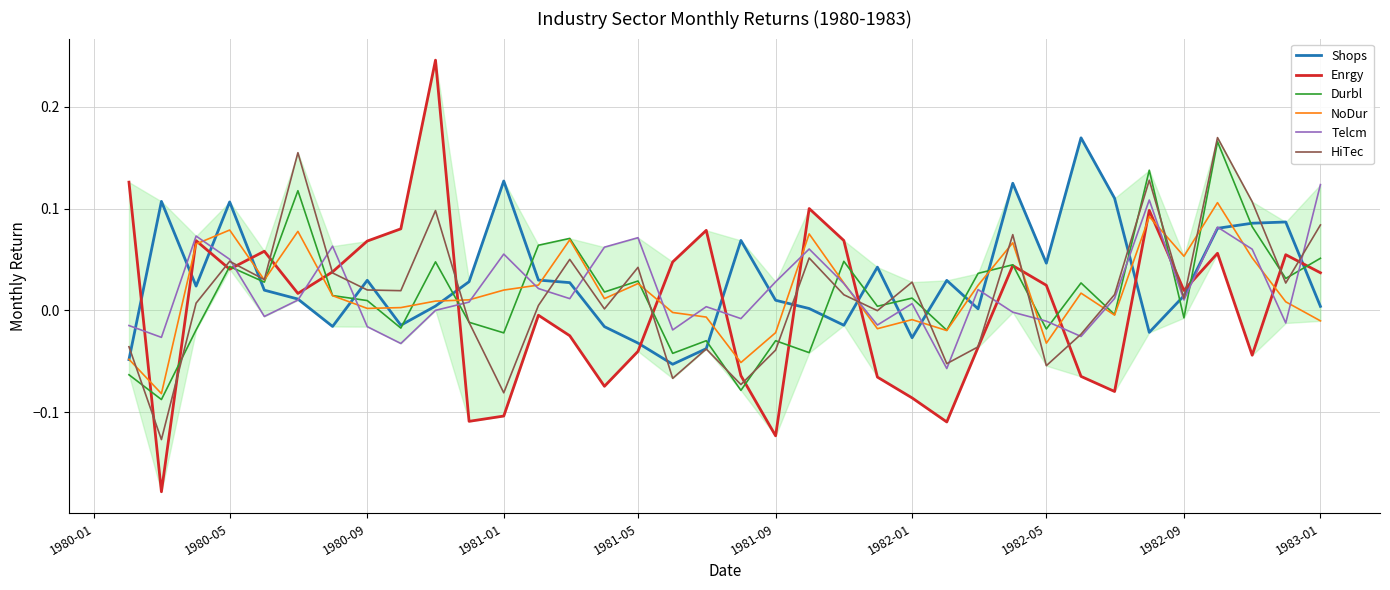

Which series ends up on top after the final intersection of HiTec and Enrgy?

HiTec